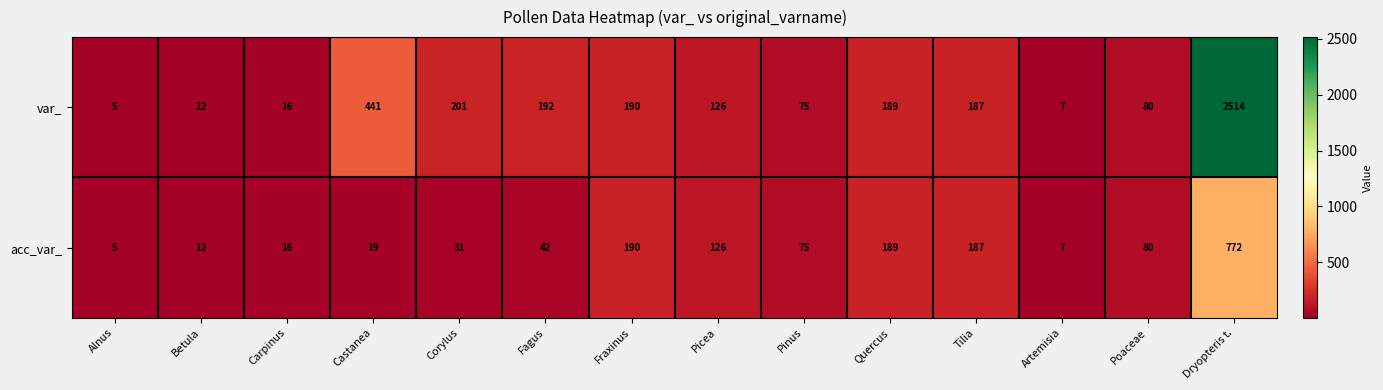

Reading left to right, list all the values displayed in this chart.

var_: 5	12	16	441	201	192	190	126	75	189	187	7	80	2514
acc_var_: 5	12	16	19	31	42	190	126	75	189	187	7	80	772